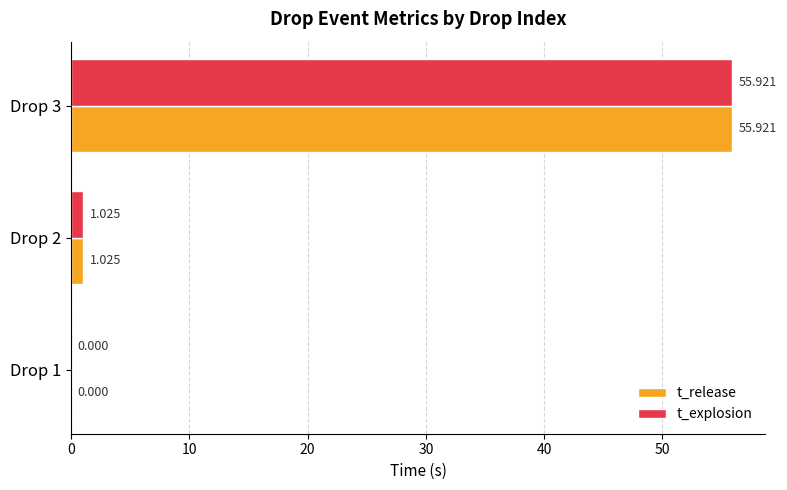

At which category is the sum across all series the highest?

Drop 3